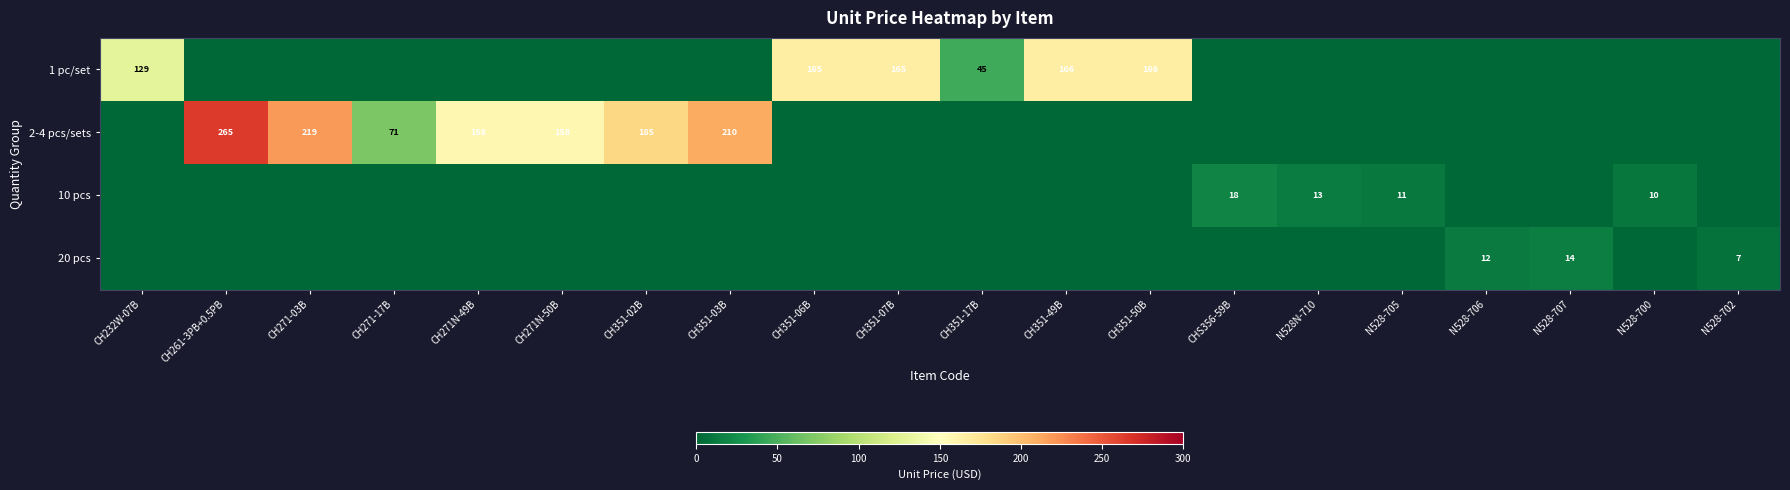

What is the sum of the 2-4 pcs/sets values at CH351-02B and CH271-03B?

404